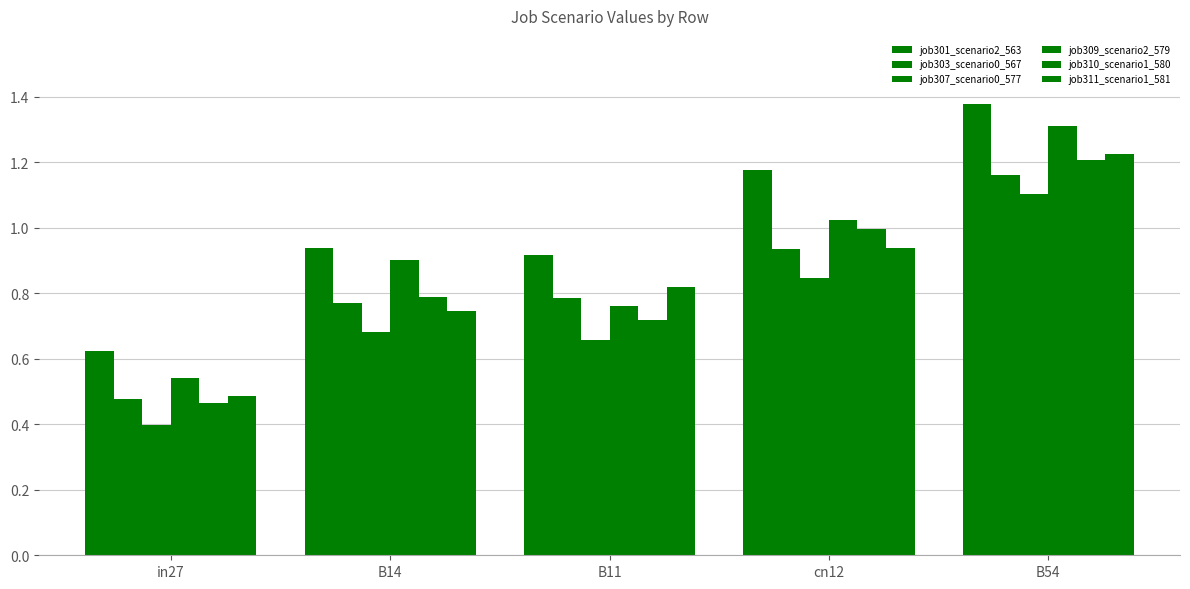

Are the bars horizontal?

No